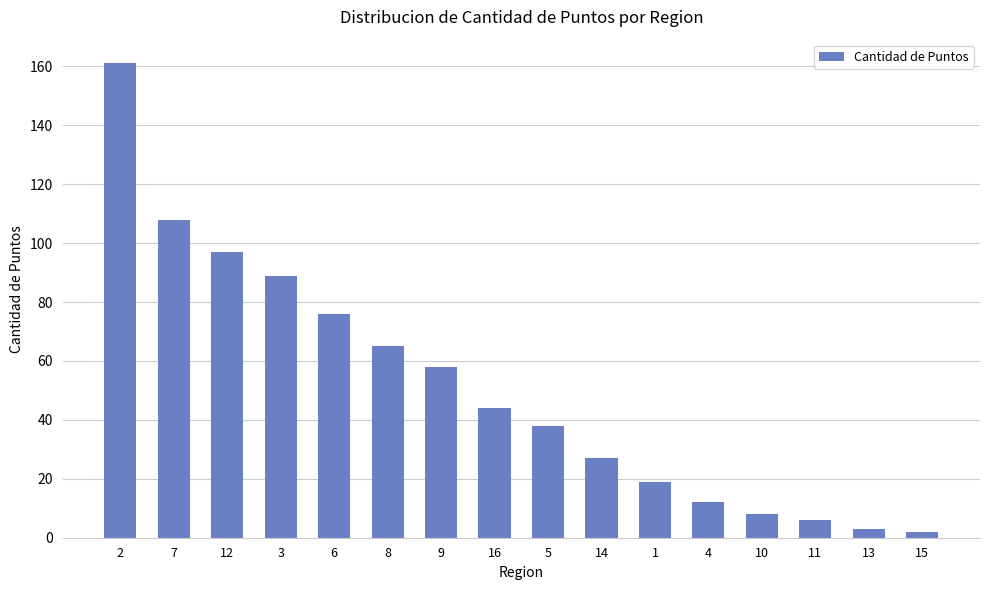

Reading left to right, extract all data points from this chart.

2=161	7=108	12=97	3=89	6=76	8=65	9=58	16=44	5=38	14=27	1=19	4=12	10=8	11=6	13=3	15=2